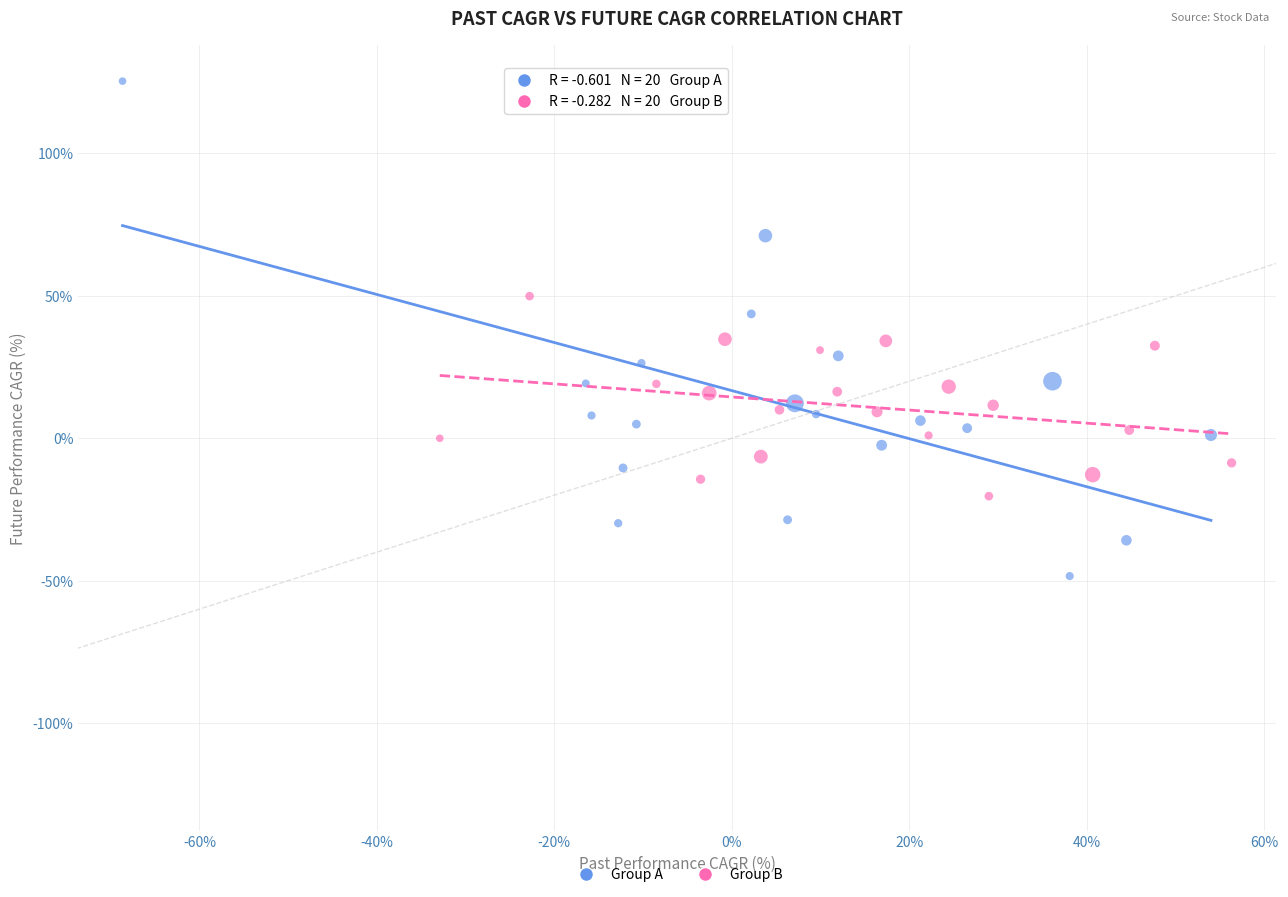

Which series has the largest Y range (max minus min)?

Group A